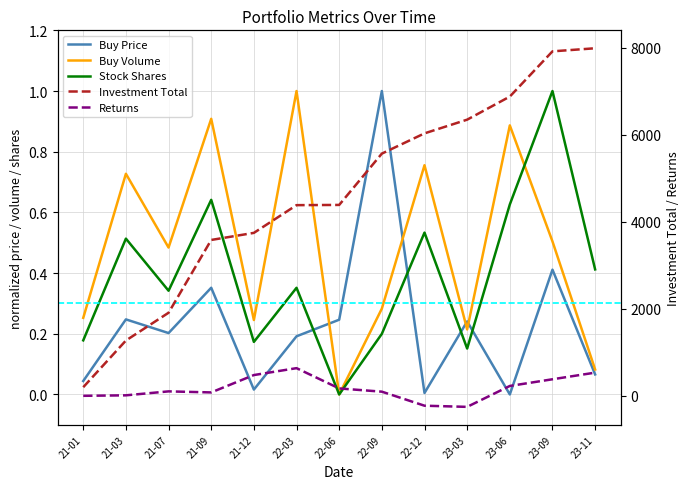

What is the difference between the maximum and second lowest values in the Investment Total series?

6724.6